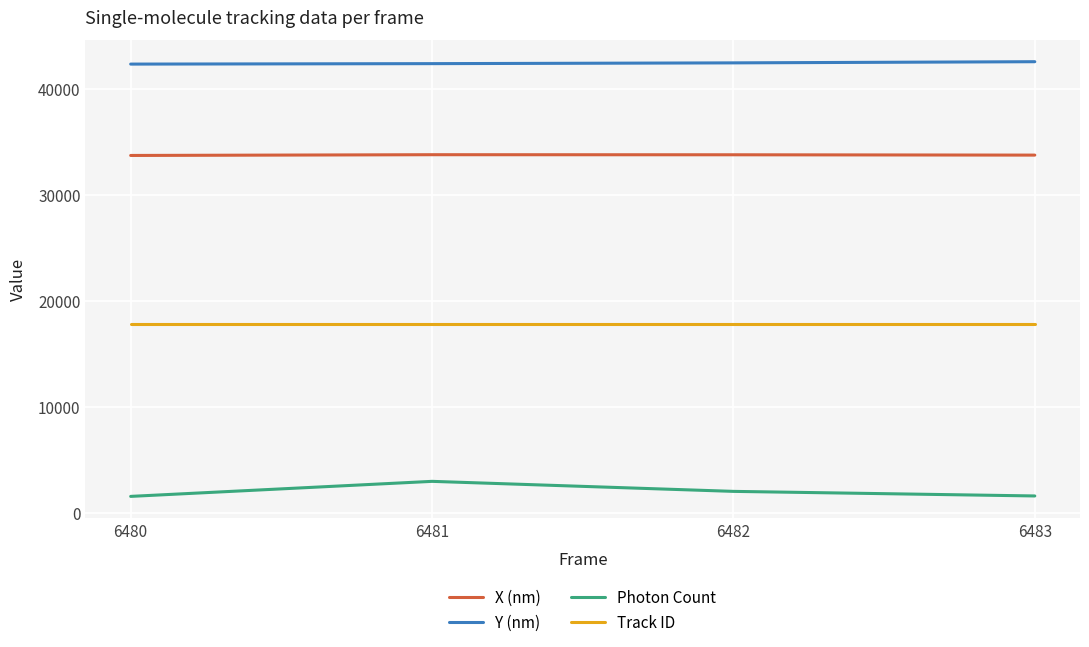

True or false: Photon Count has a value of 2954.0 at 6481.

True